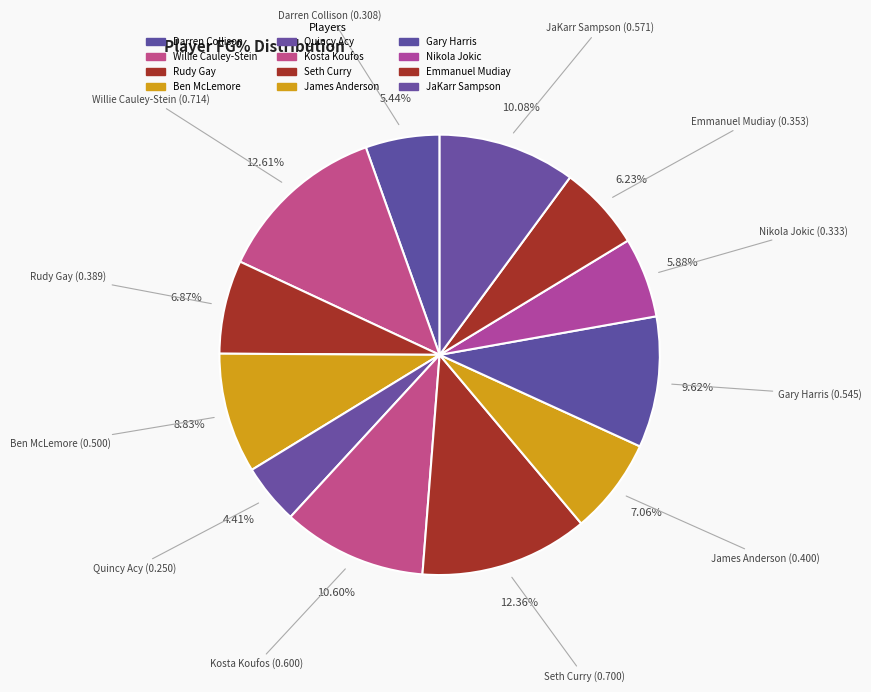

How many segments does this pie chart have?

12